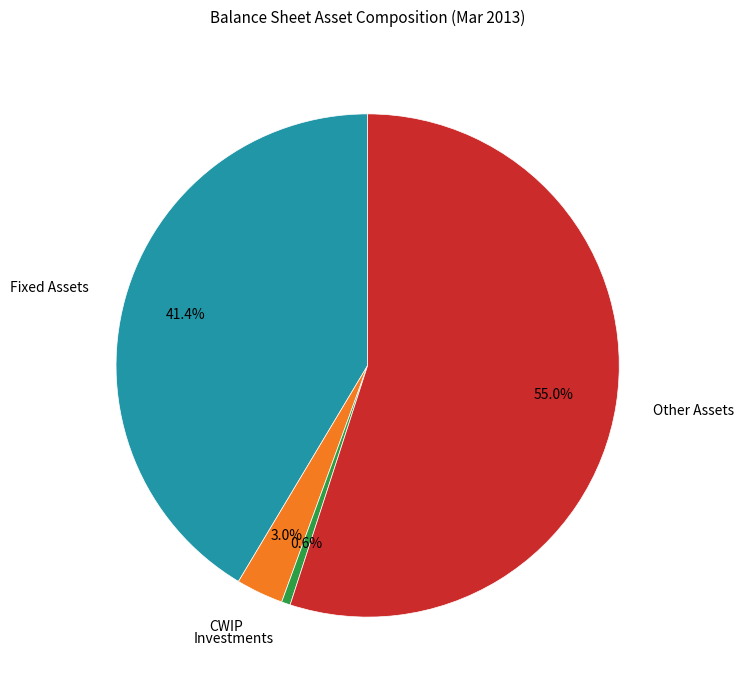

To the nearest percent, what is the difference between the largest and smallest slice percentages?

54%